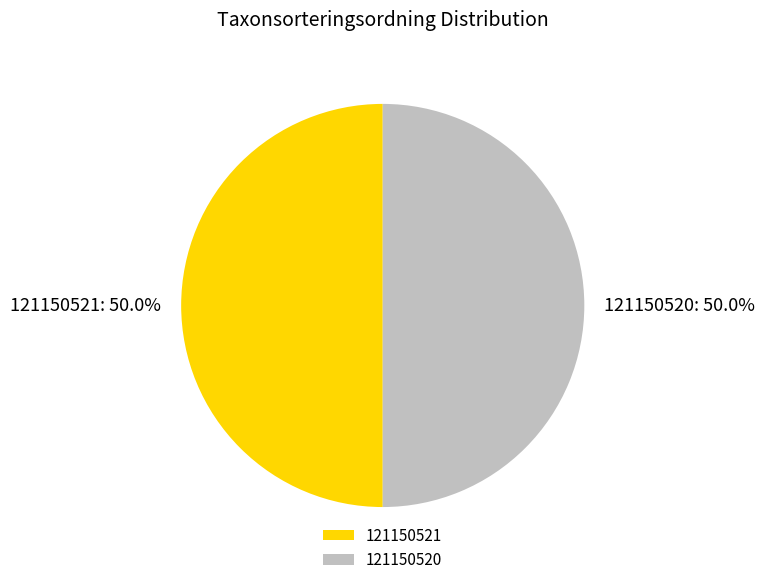

Is it true that 121150521 is 62% of the pie?

False